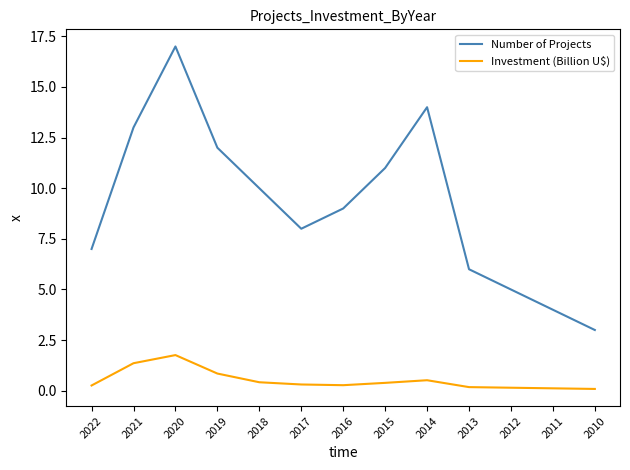

How many distinct data groups are displayed?

2